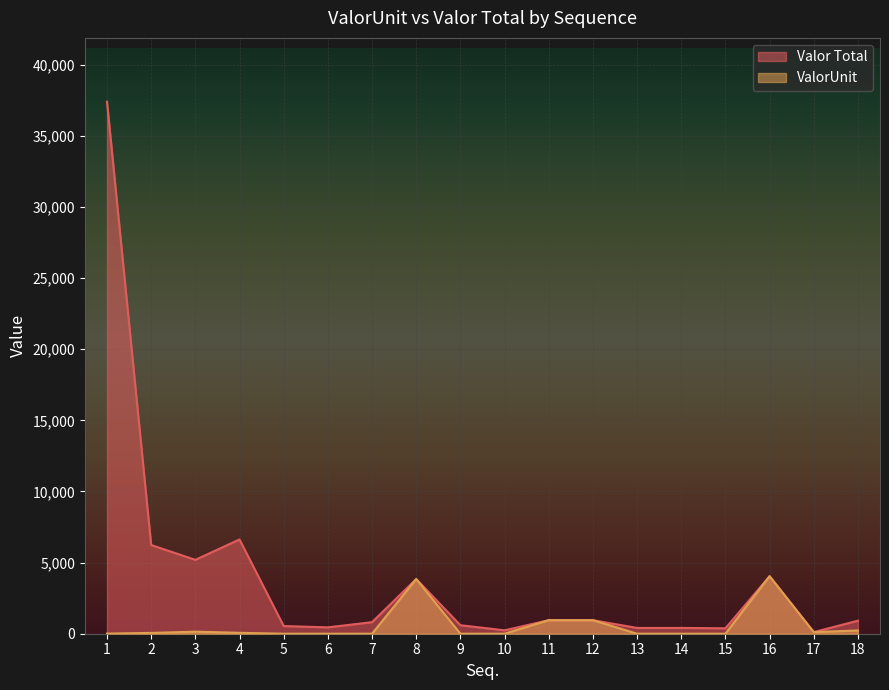

True or false: ValorUnit and Valor Total cross at least once.

False